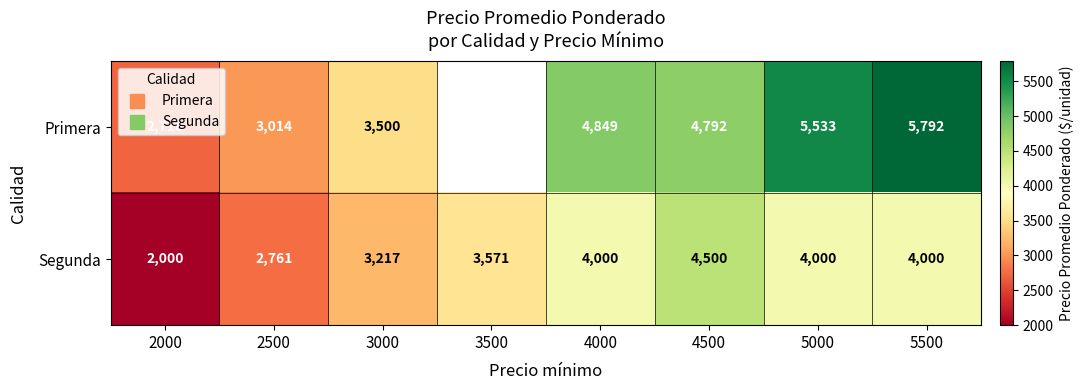

Is it true that Segunda equals 5902.6 at 3500?

False